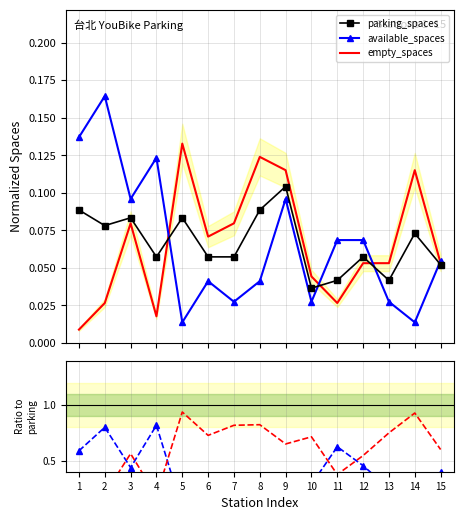

What value does the parking_spaces series have at 5?

0.1